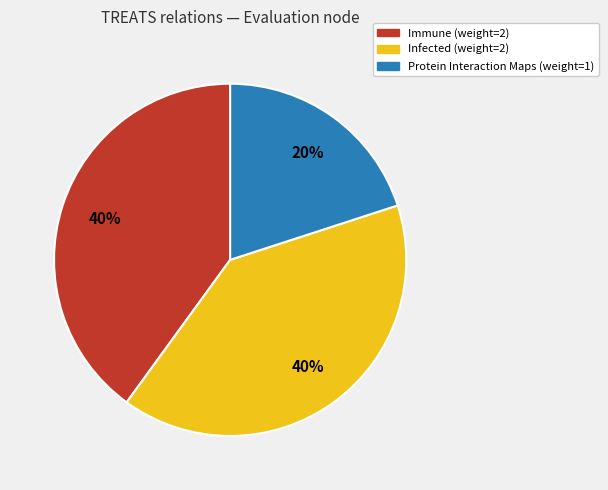

Is there a majority slice in this chart?

No